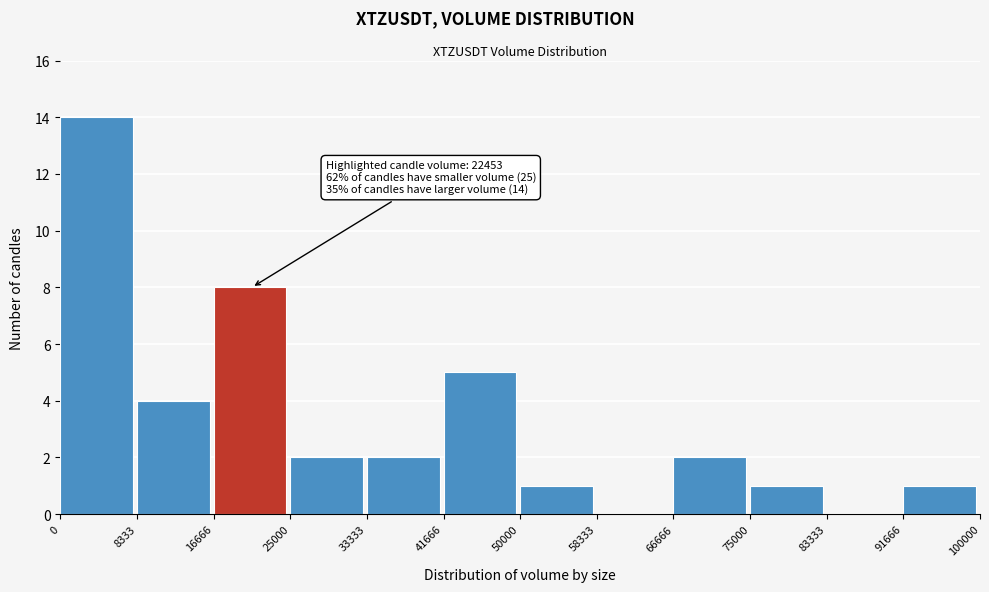

Over which range of the x-axis is the bar tallest?

0 to 8333